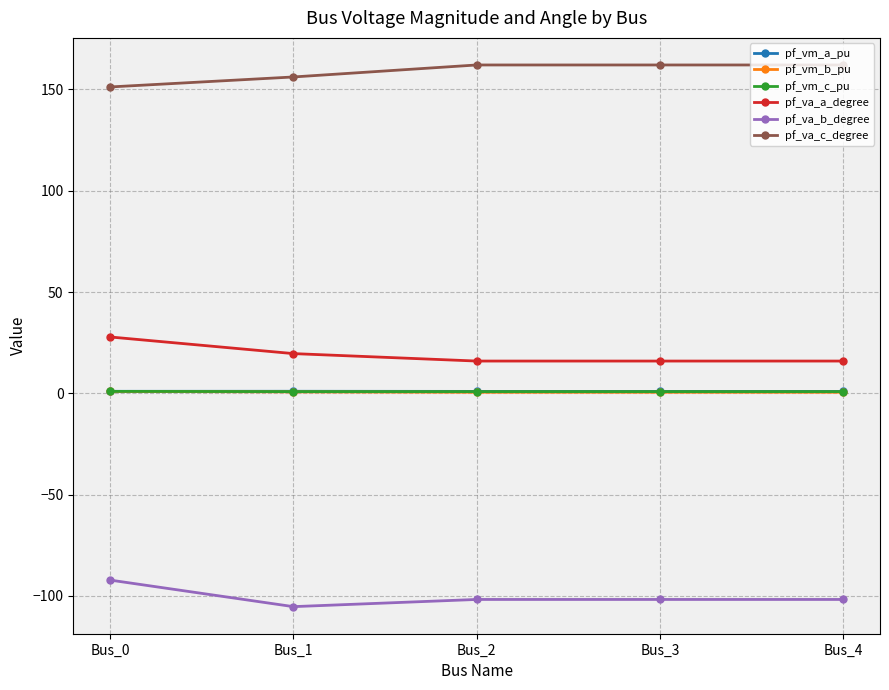

True or false: pf_va_c_degree has more than 0 interior local peaks.

True